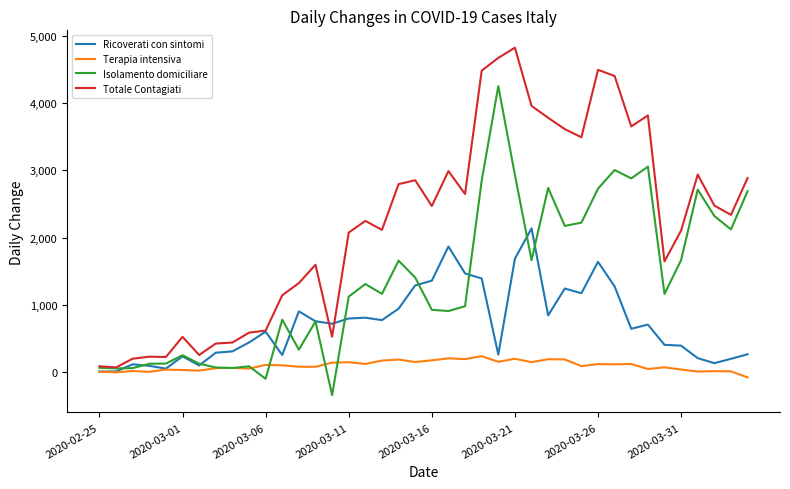

What is the minimum value shown in the chart?

-337